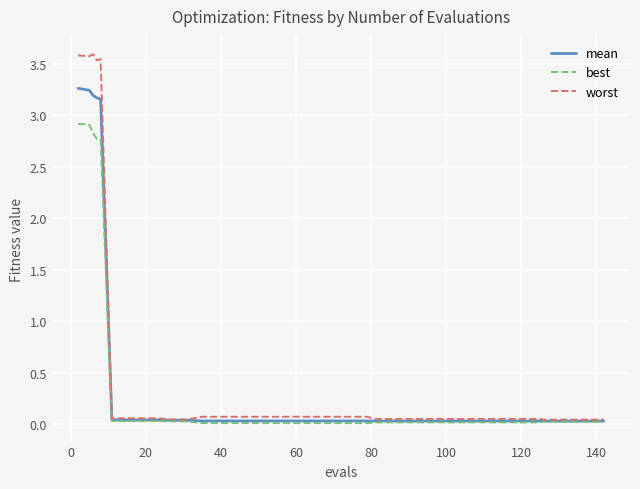

Which series has the widest spread of values?

worst